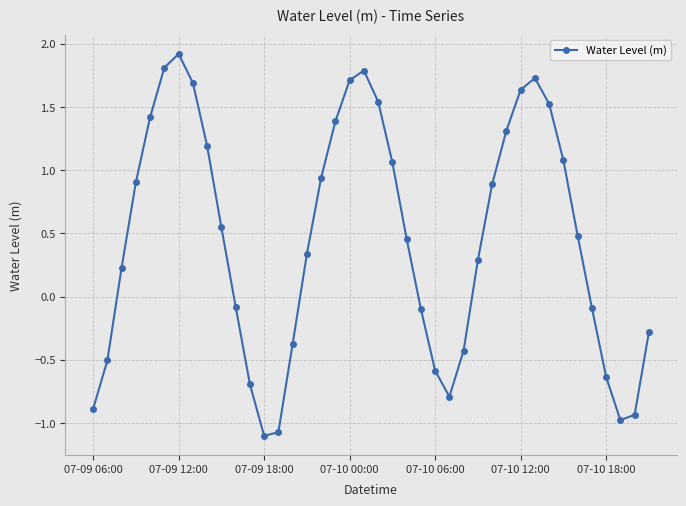

What is the sum of all values?

18.3